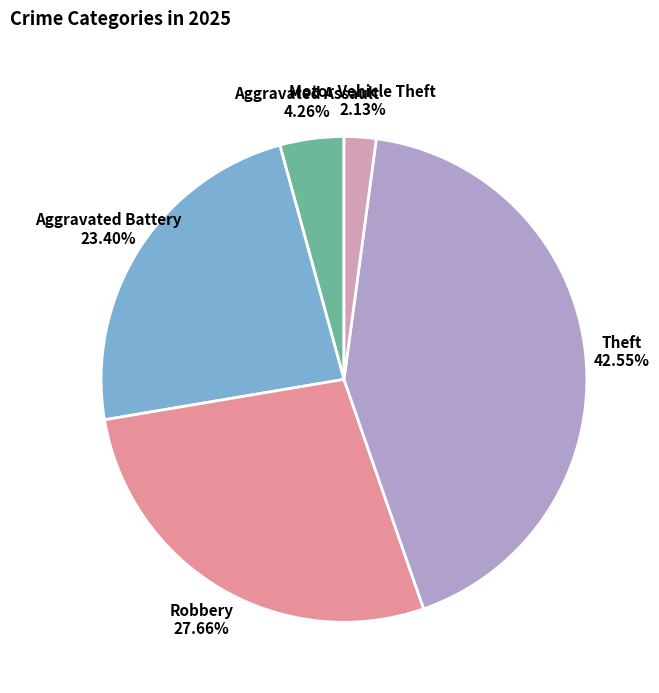

Does Aggravated Assault account for over 50% of the chart?

No